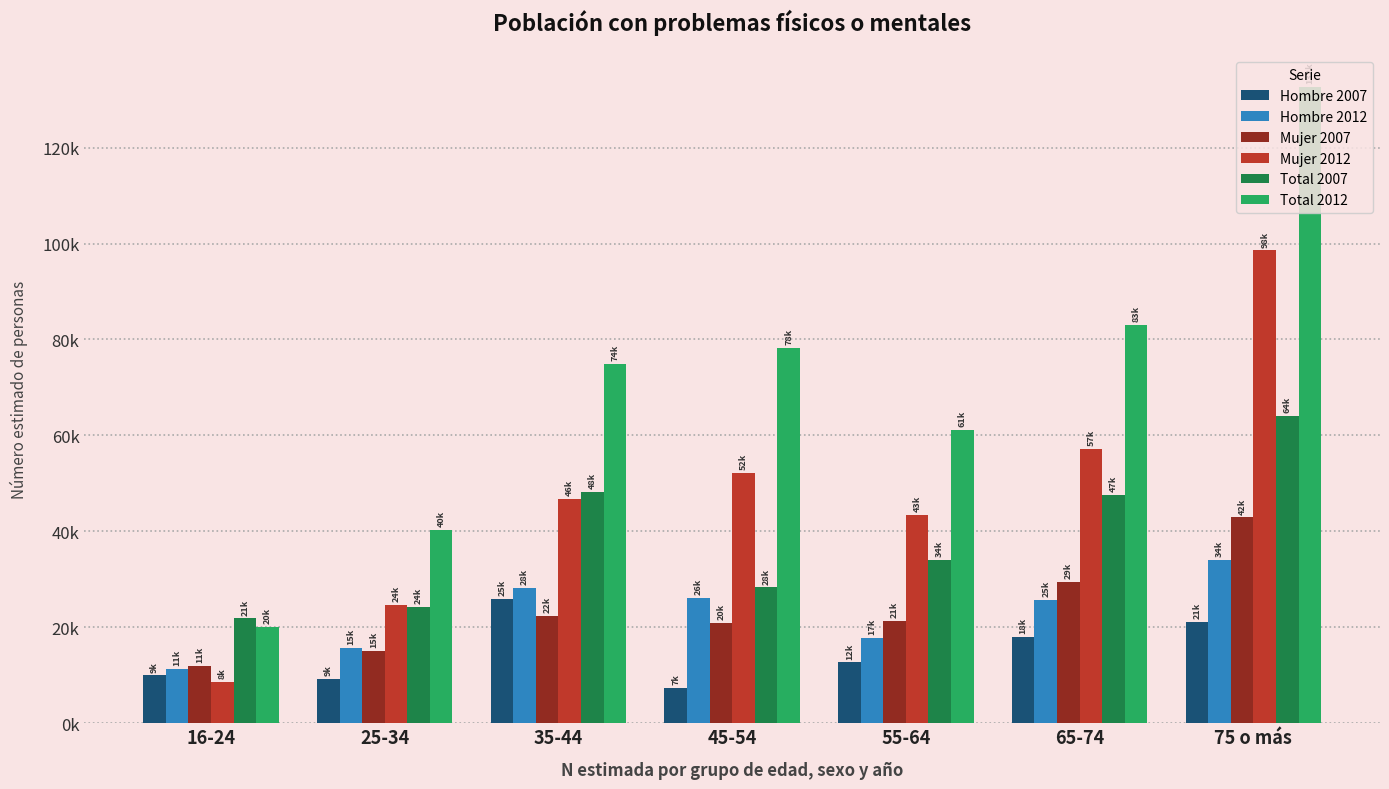

Does the chart contain any negative values?

No